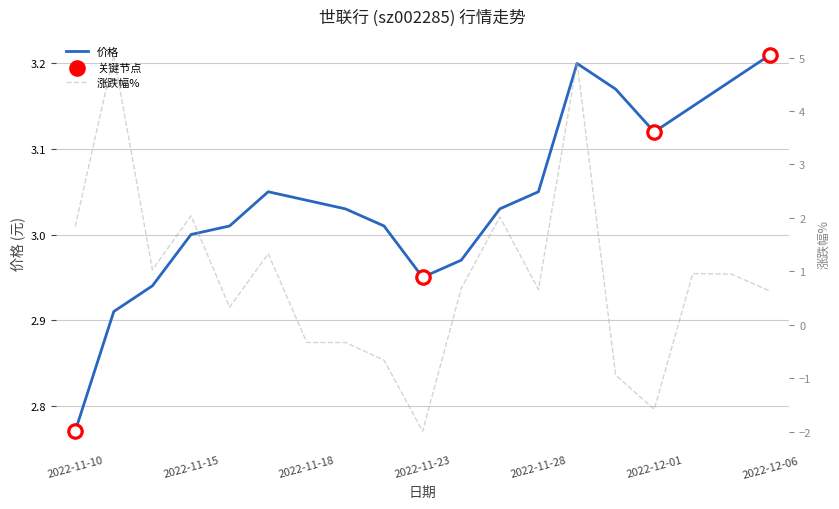

At which category is the sum across all series the highest?

2022-11-29